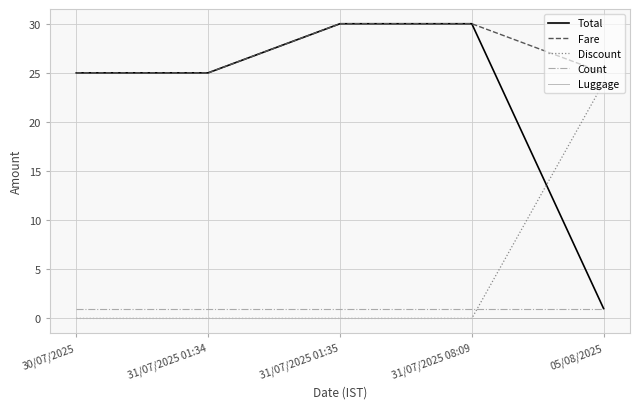

What is the minimum value for Fare?

25